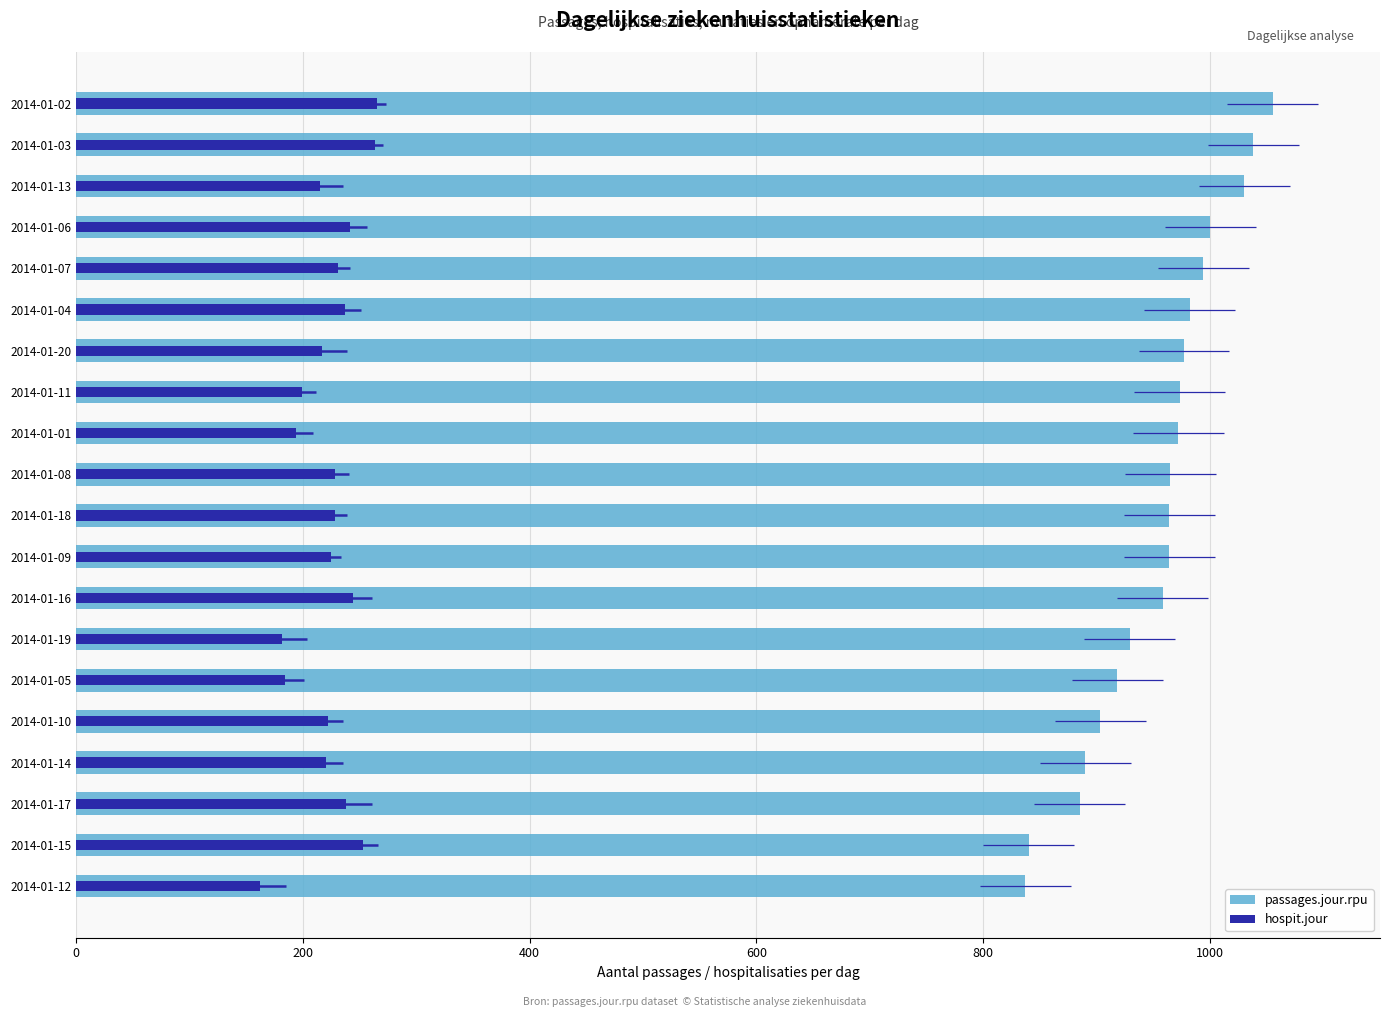

How many values in the hospit.jour series exceed 228?

8